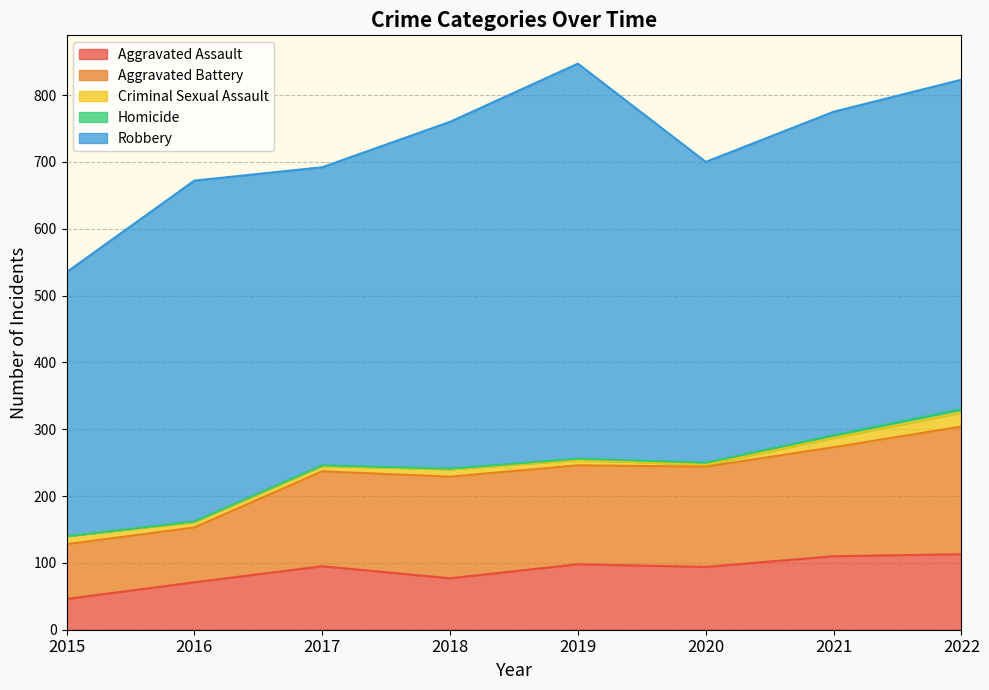

At which category is the sum across all series the highest?

2019